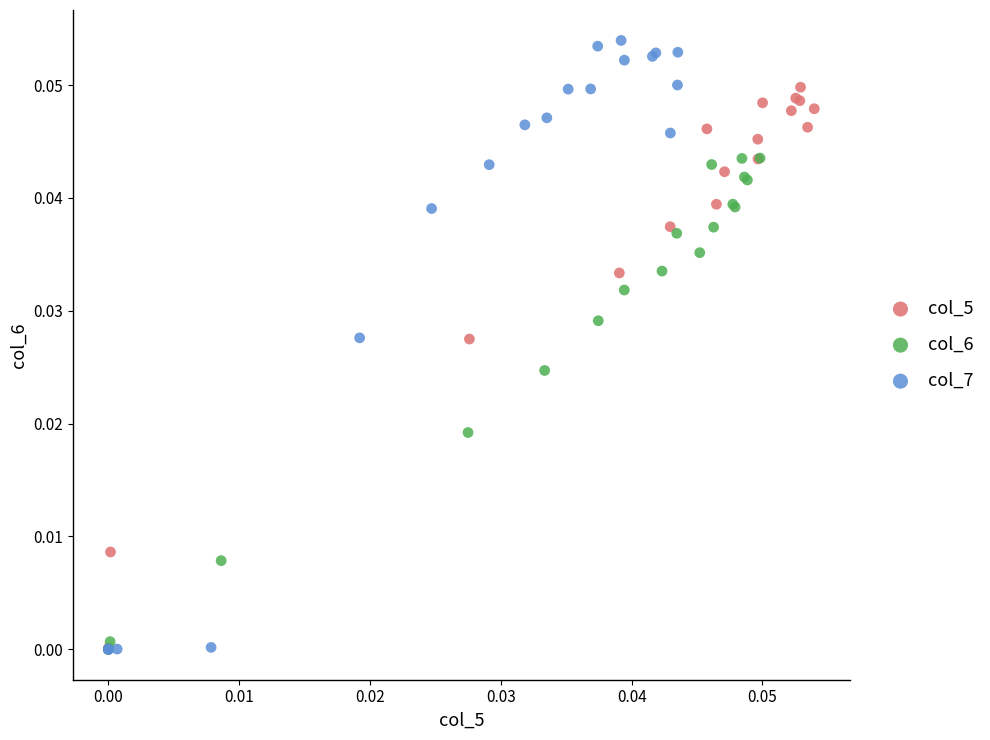

Which series has the widest spread of Y values?

col_7